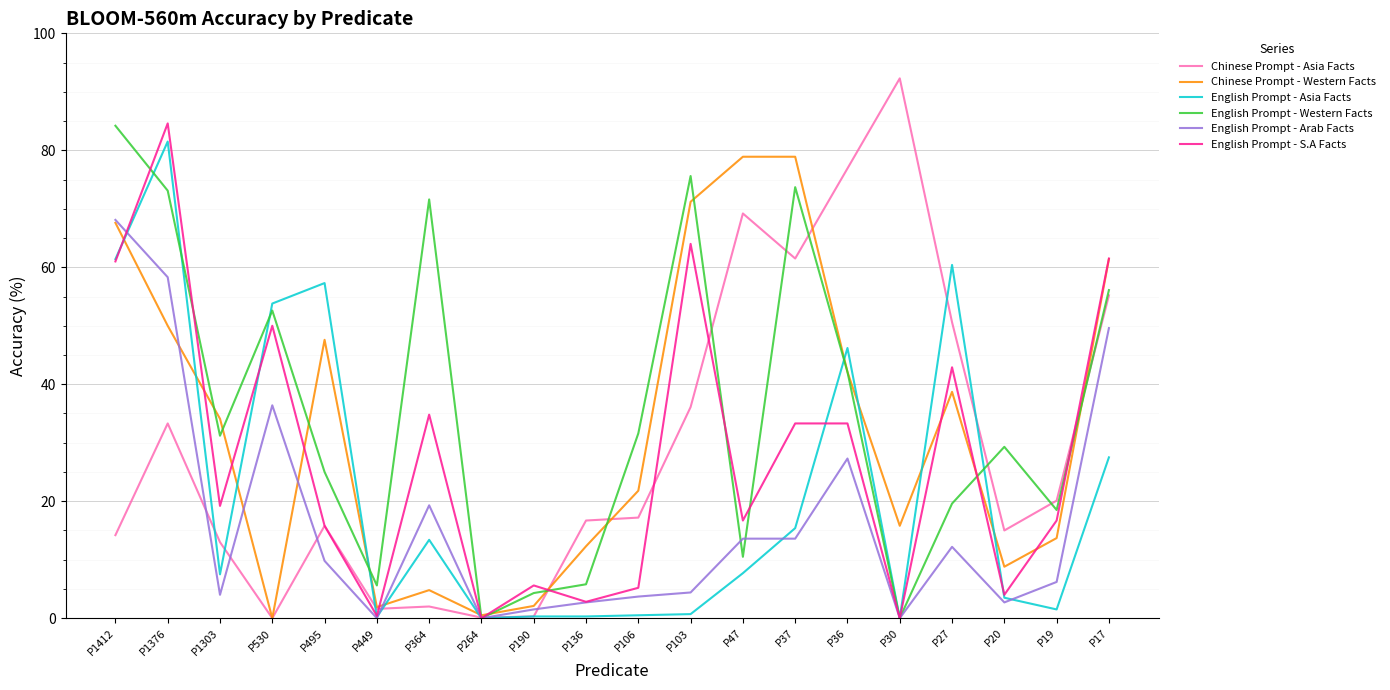

The value of Chinese Prompt - Western Facts at P495 is 47.6. True or false?

True